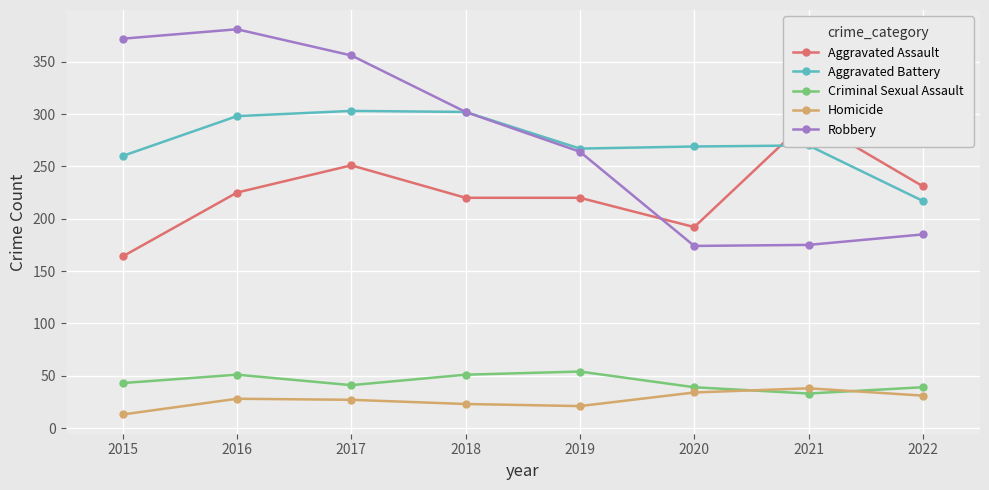

What is the difference between the second highest and second lowest values in the Homicide series?

13